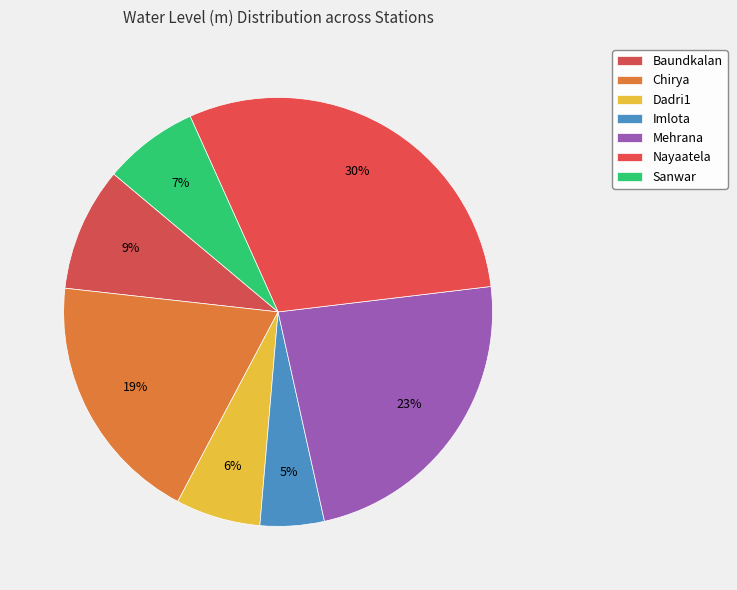

Count the number of slices in the pie.

7